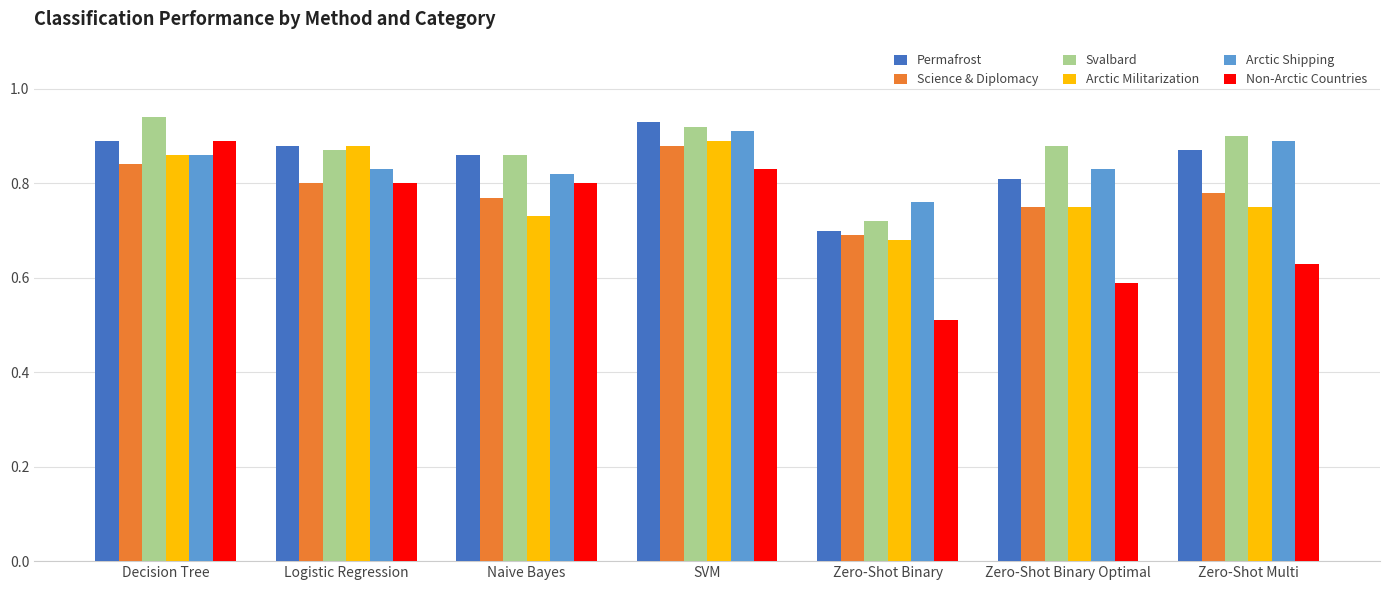

What is the difference between the second highest and minimum values in the Non-Arctic Countries series?

0.3